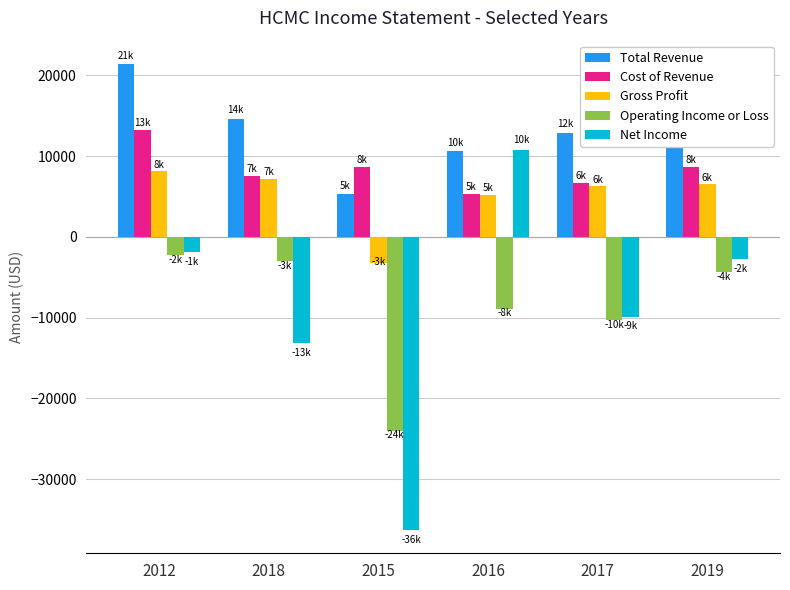

Which series changed the most between 2015 and 2016?

Net Income